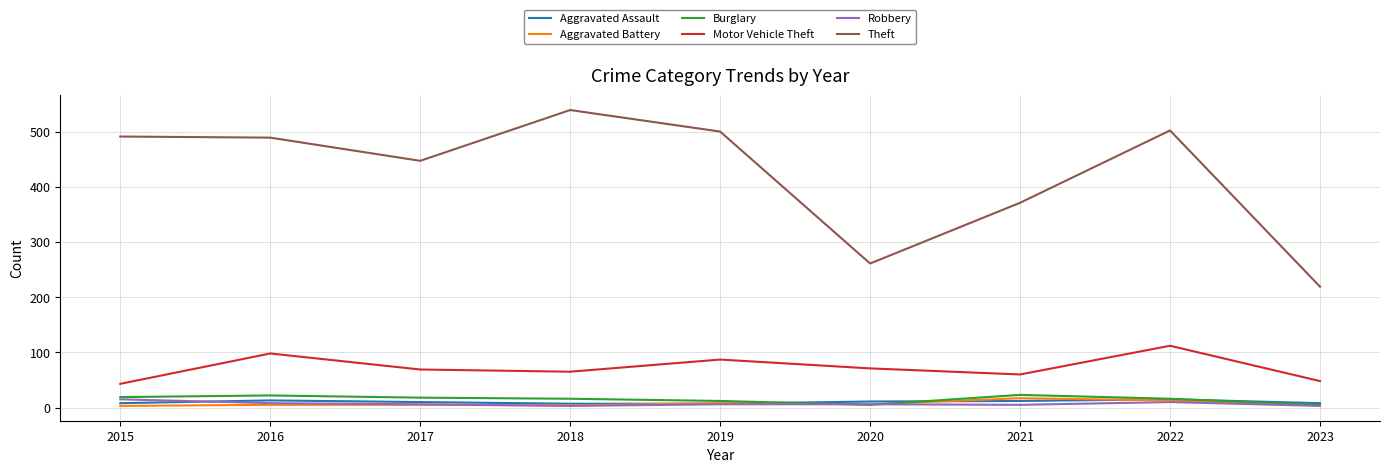

Is it true that Theft equals 491 at 2015?

True